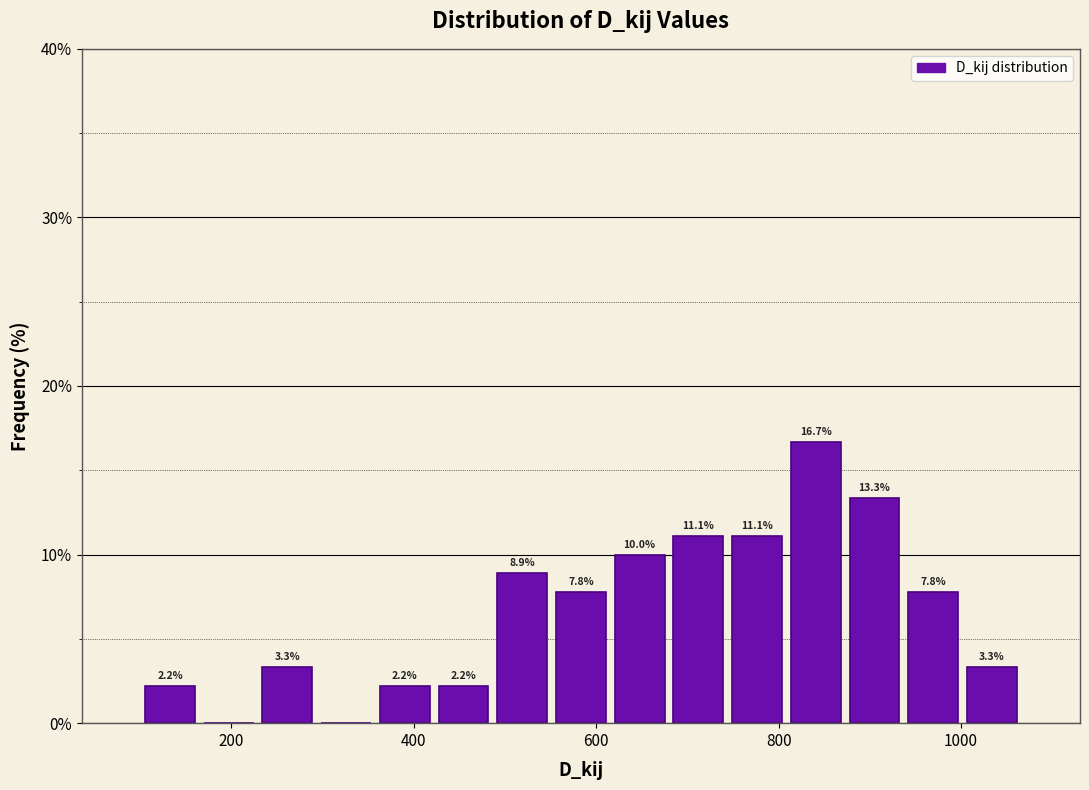

Read against the x-axis, roughly where is the centre of the tallest bar?

840